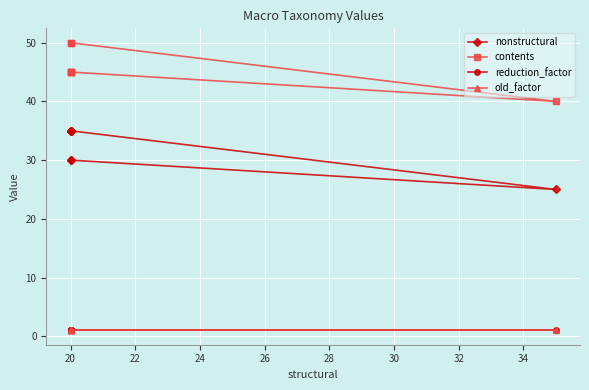

True or false: old_factor and reduction_factor intersect in this chart.

False